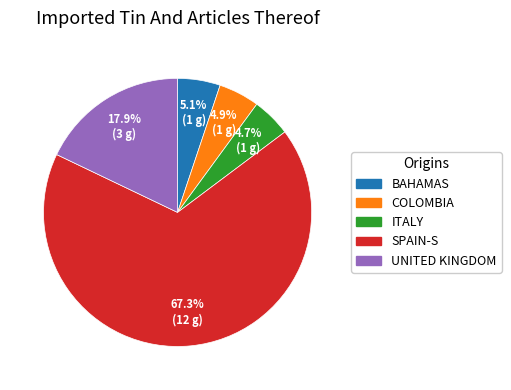

Does any single category account for the majority?

Yes